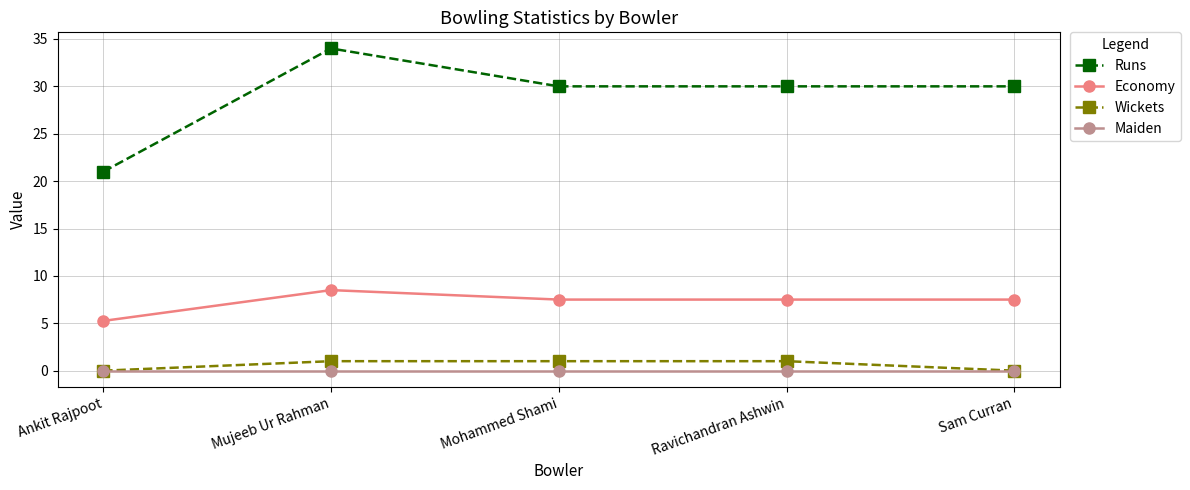

Between Ankit Rajpoot and Ravichandran Ashwin, which series saw the biggest shift?

Runs